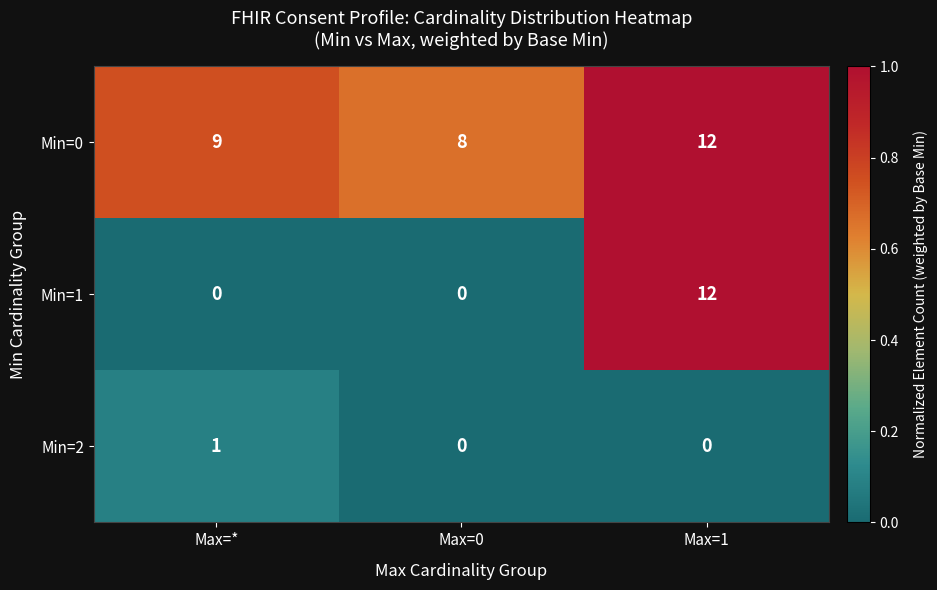

How many distinct data groups are displayed?

3